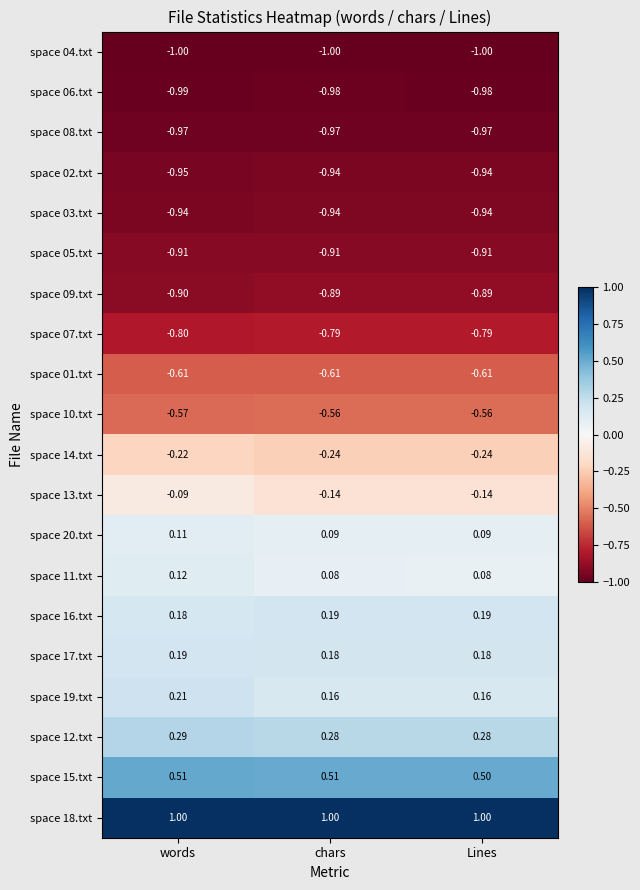

Which category has the highest value in the space 11.txt series?

words